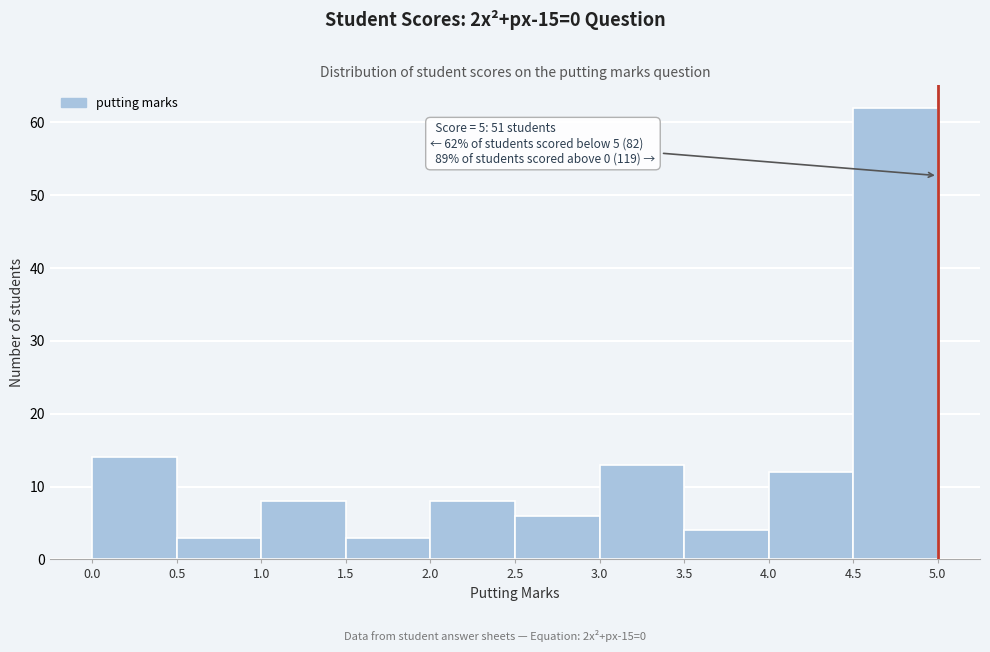

Which range on the x-axis has the tallest bar?

4.5 to 5.0